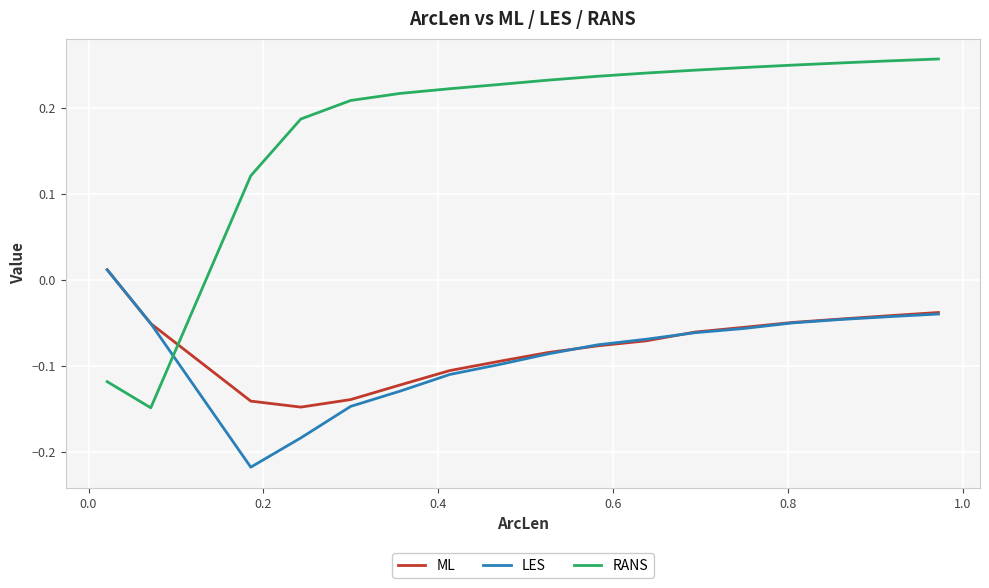

Which series has the largest total across all categories?

RANS